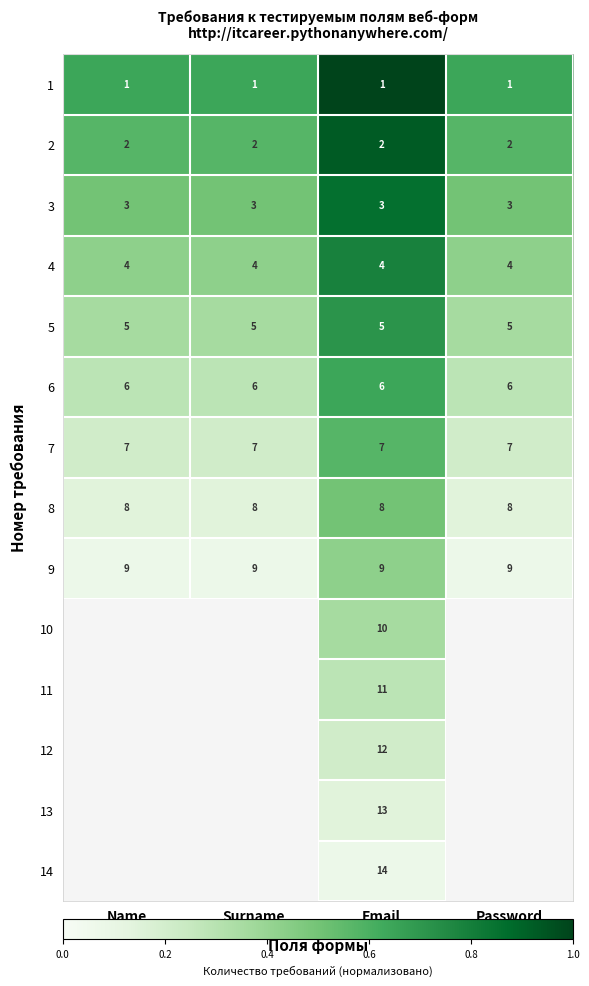

The value of 1 at Surname is 2. True or false?

False